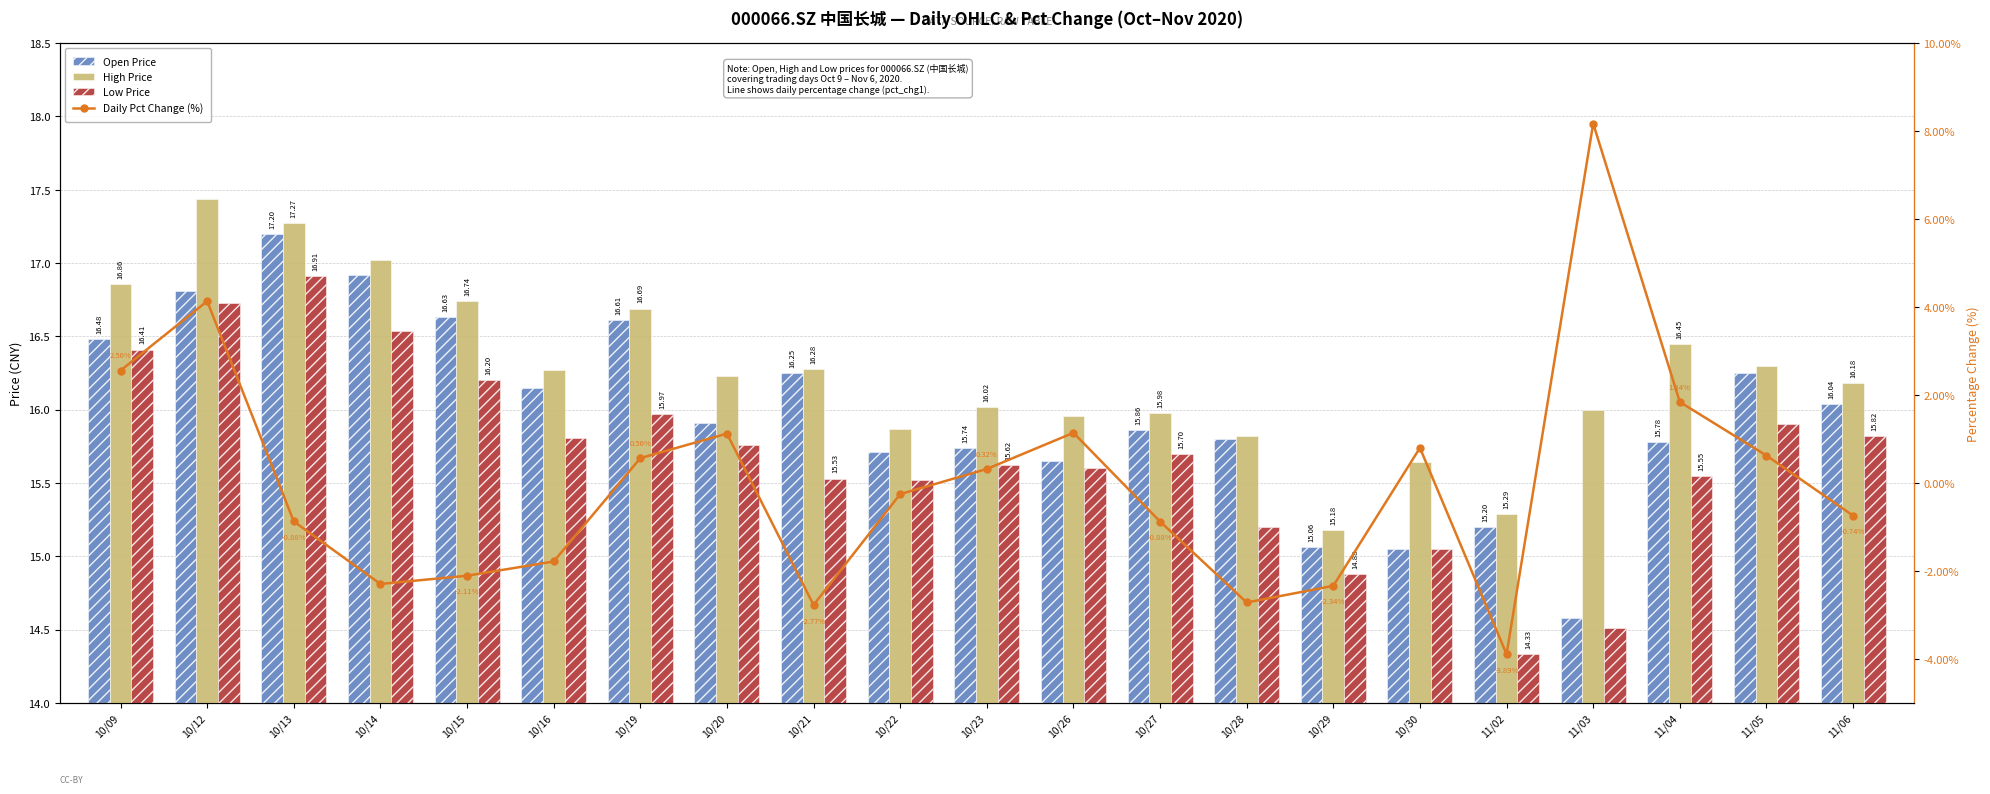

Does the chart contain stacked bars?

No